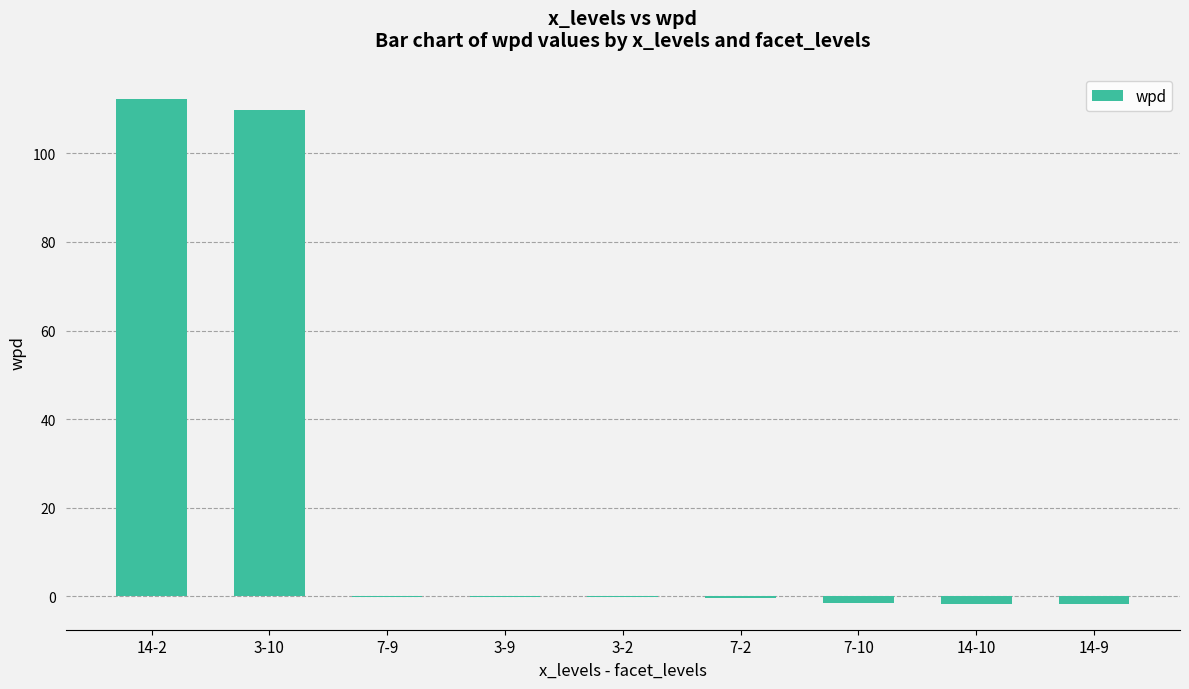

What is the maximum value shown in the chart?

112.3